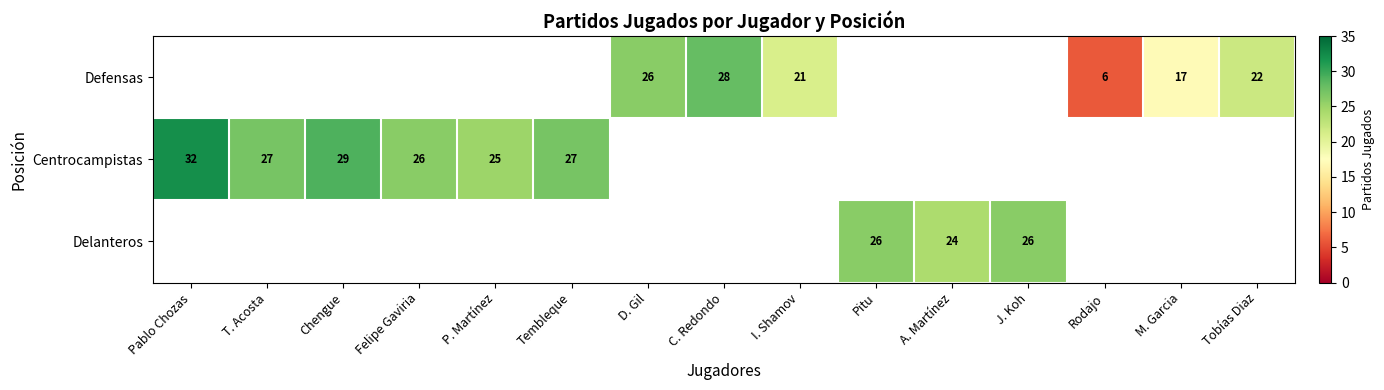

Is it true that Defensas equals 28 at C. Redondo?

True